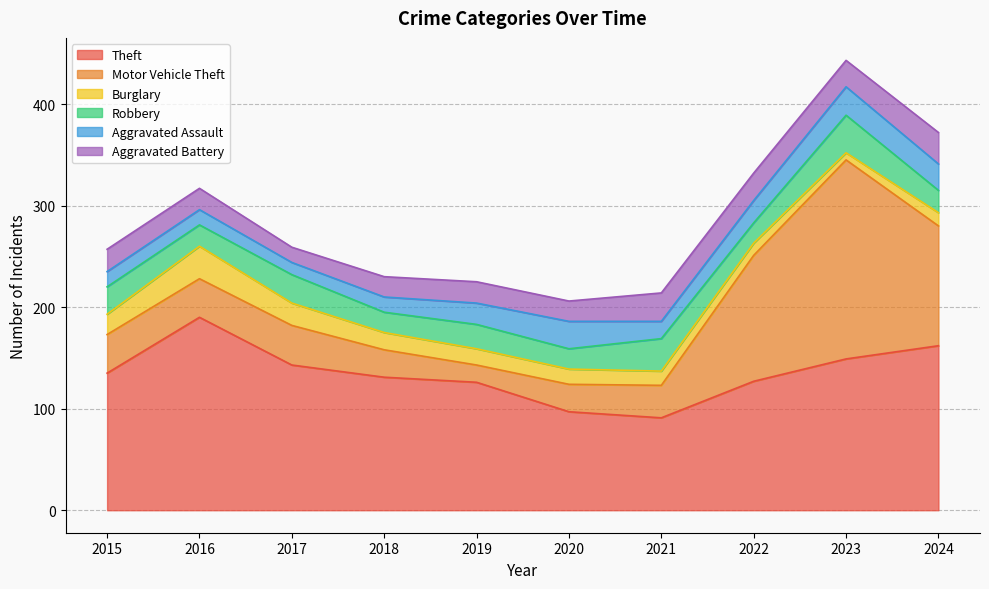

Which has a higher value, 2021 or 2018?

2018